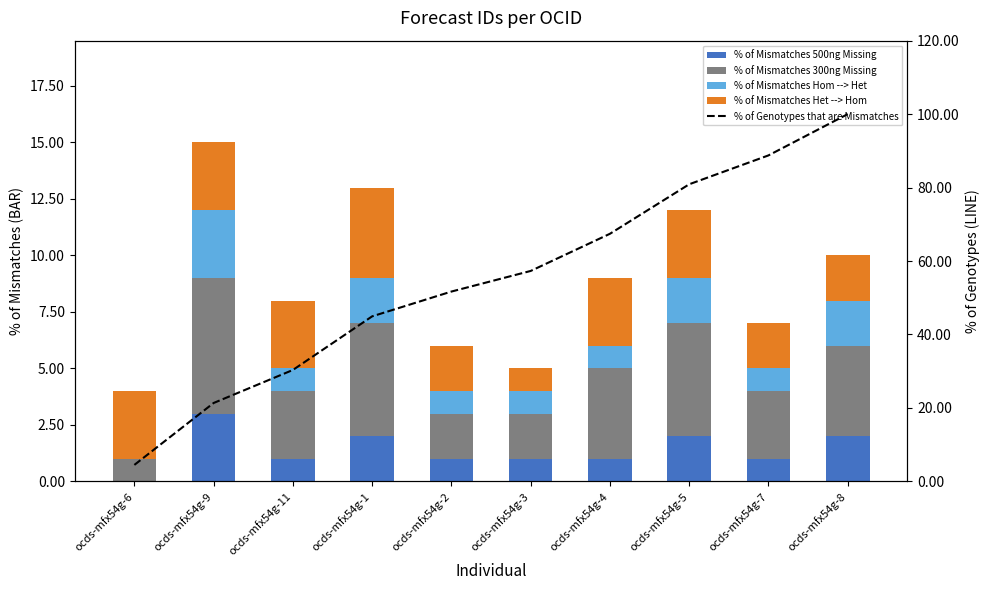

What is the sum of all % of Mismatches Hom --> Het values?

14.0